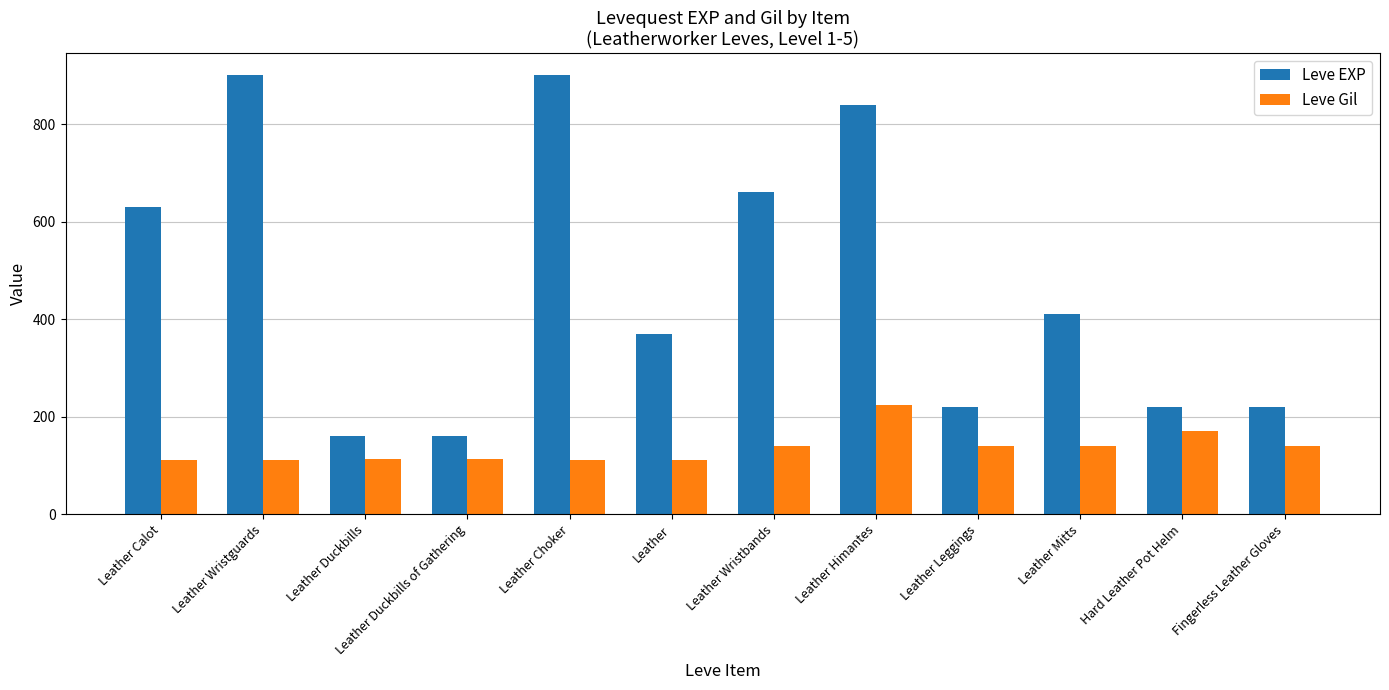

What is the label of the 7th bar from the left?

Leather Wristbands